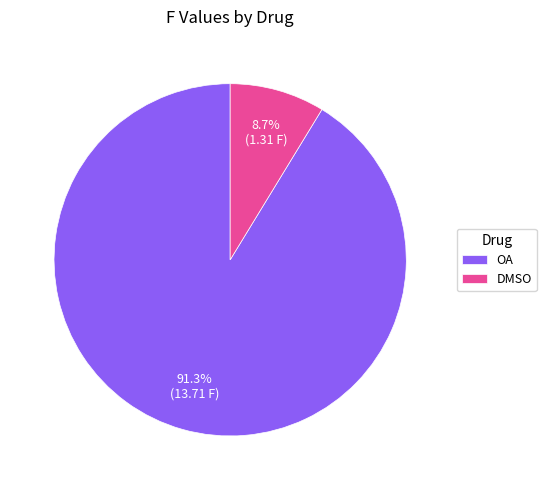

Which category has the biggest portion of the pie?

OA